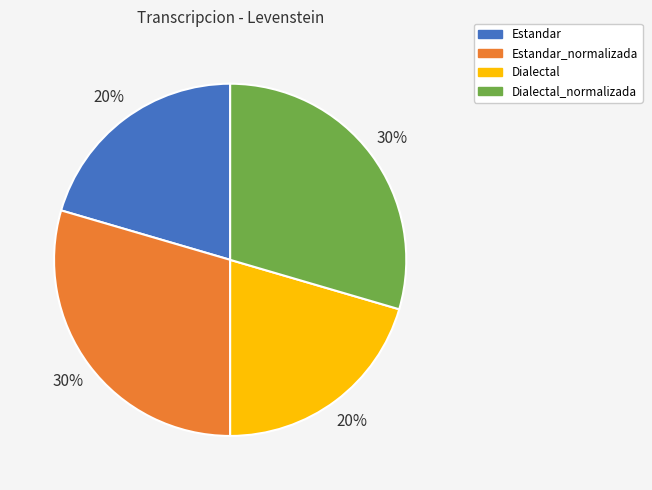

Is the sum of Estandar and Dialectal greater than half?

No